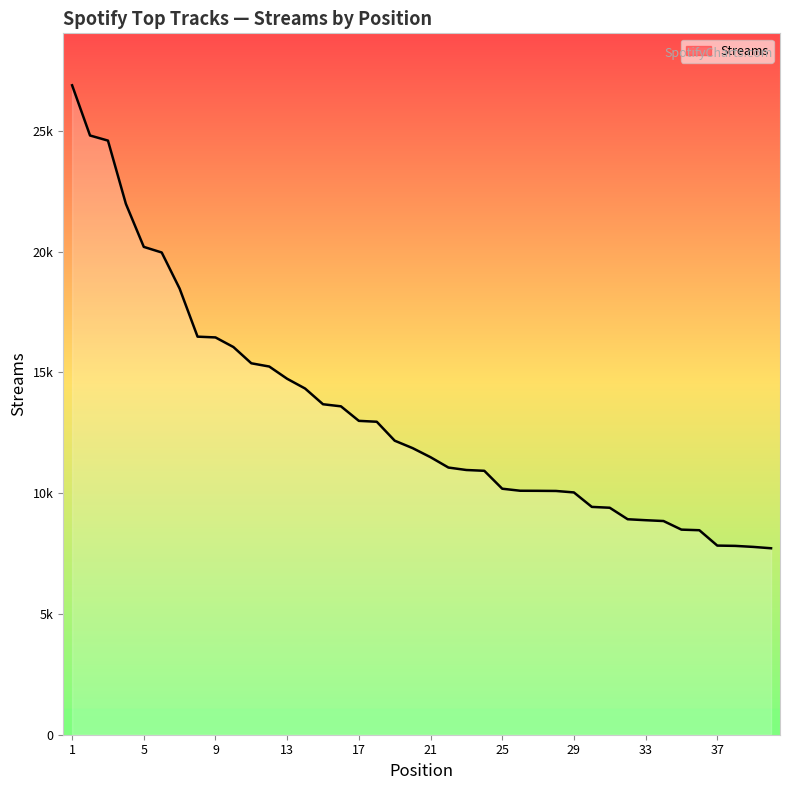

Is this an area chart (filled region under the line)?

Yes